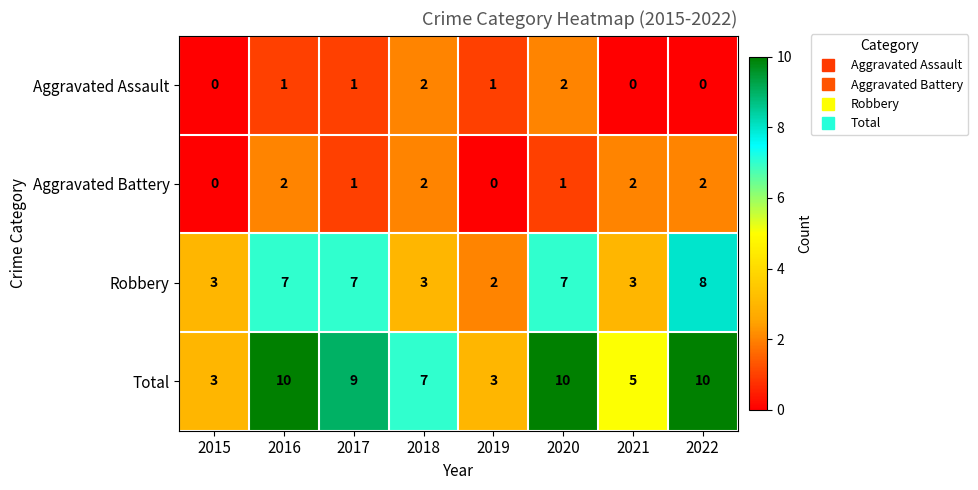

The Total series shows 16 at 2017. True or false?

False